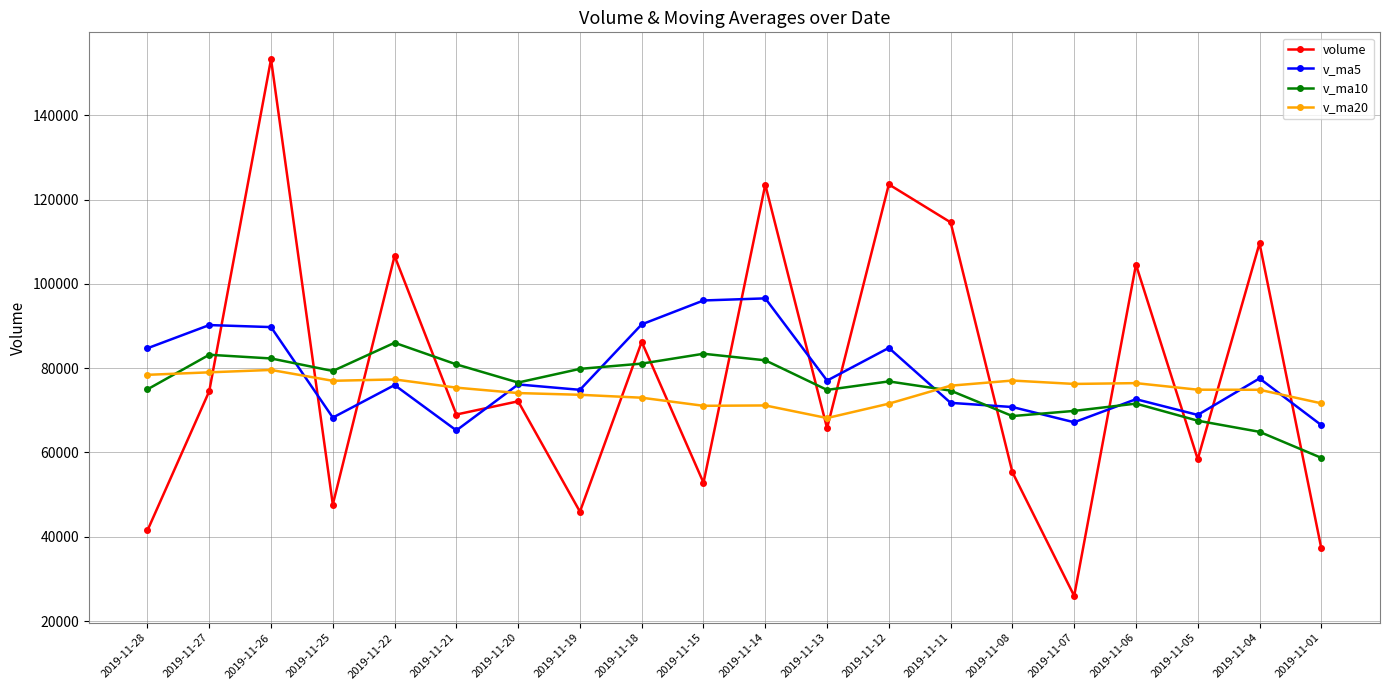

Which label corresponds to the smallest value in the chart?

2019-11-07